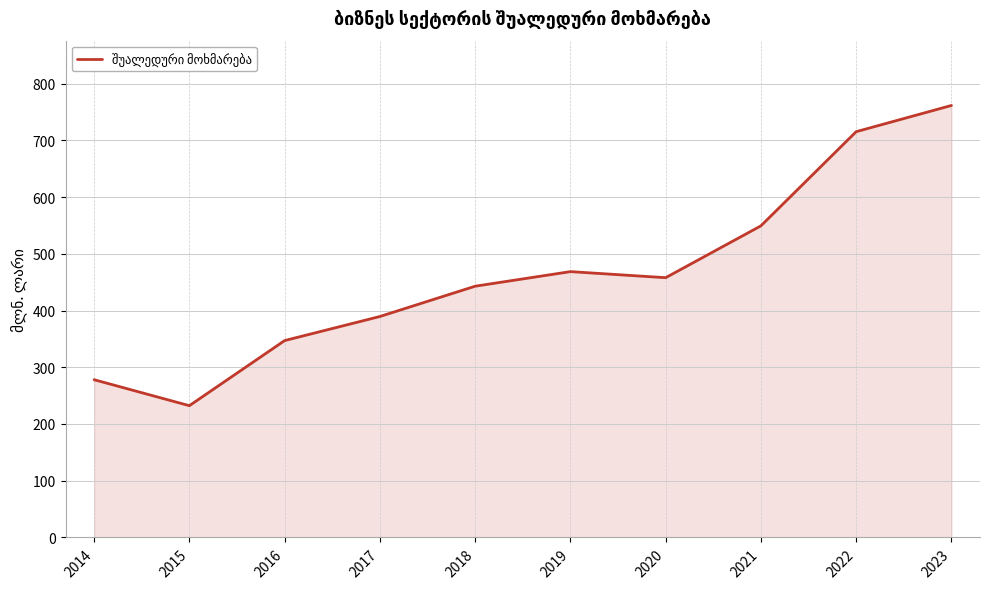

At which category does the chart reach its peak across all series?

2023